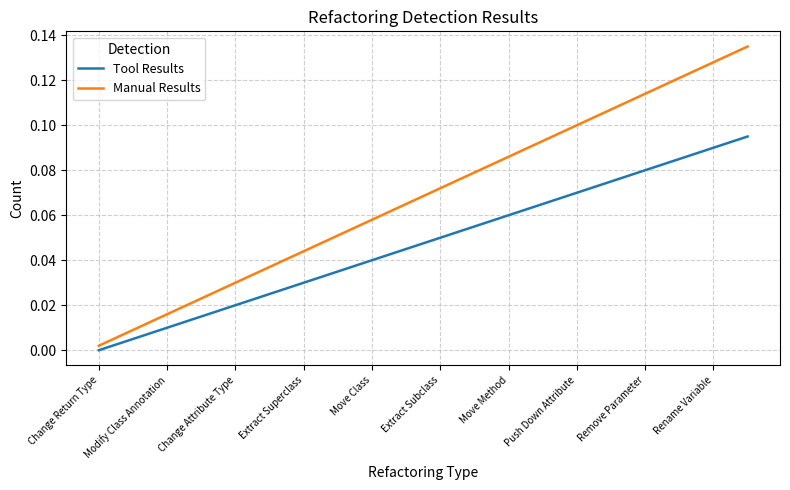

Which series has the largest range (max minus min)?

Manual Results